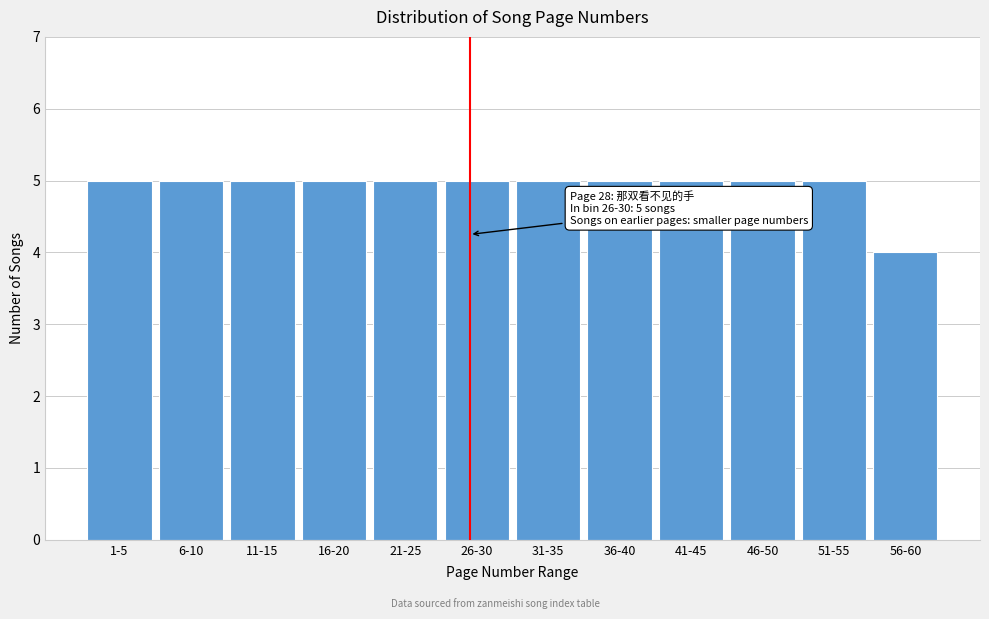

Reading left to right, extract all data points from this chart.

1-5=5	6-10=5	11-15=5	16-20=5	21-25=5	26-30=5	31-35=5	36-40=5	41-45=5	46-50=5	51-55=5	56-60=4